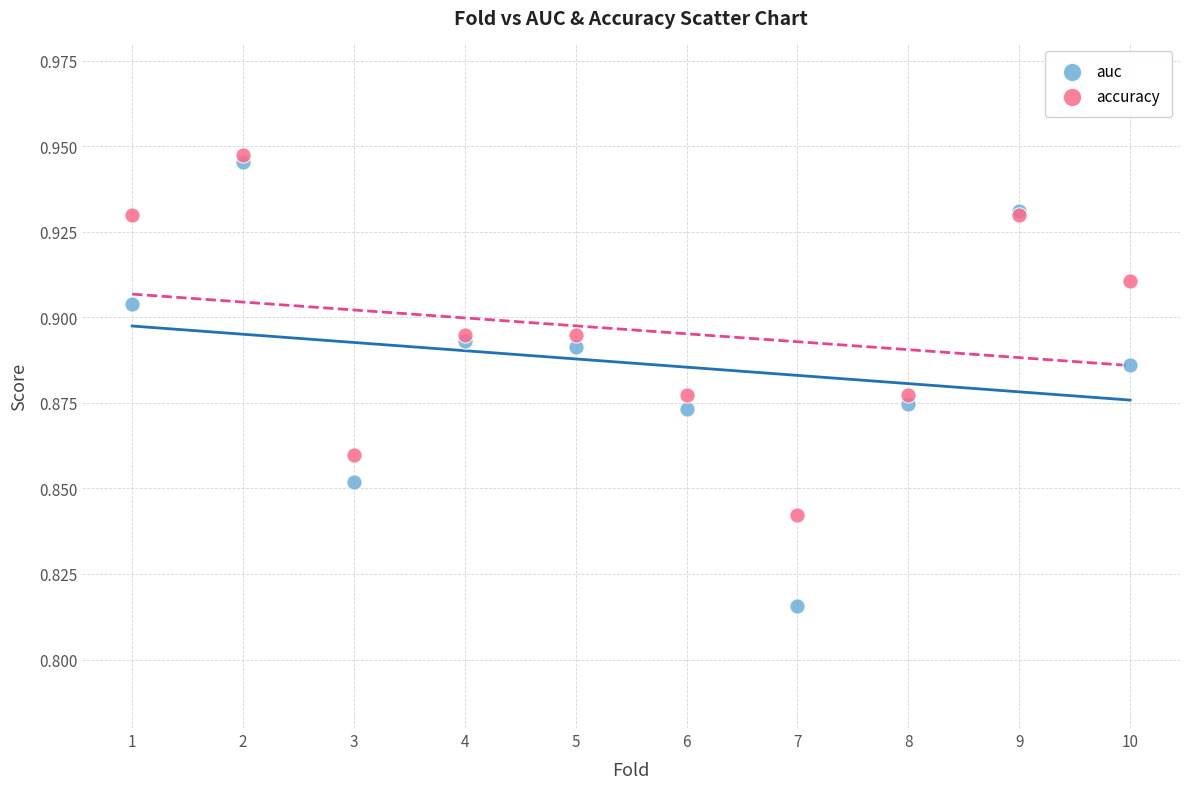

What are all the series names shown in the legend?

auc, accuracy